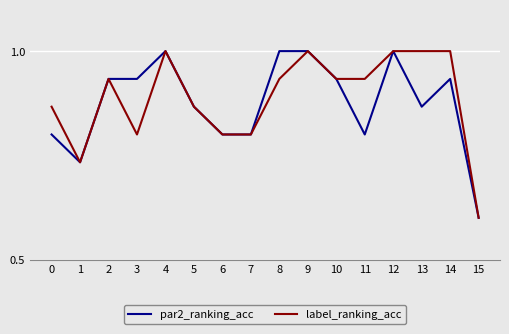

At 3, list the series in order from smallest to largest.

label_ranking_acc, par2_ranking_acc